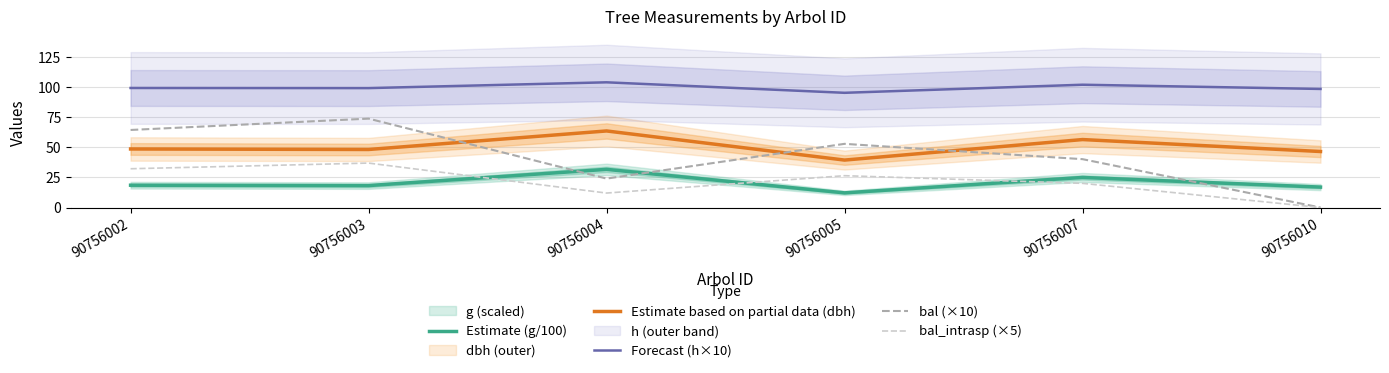

How many distinct data groups are displayed?

5